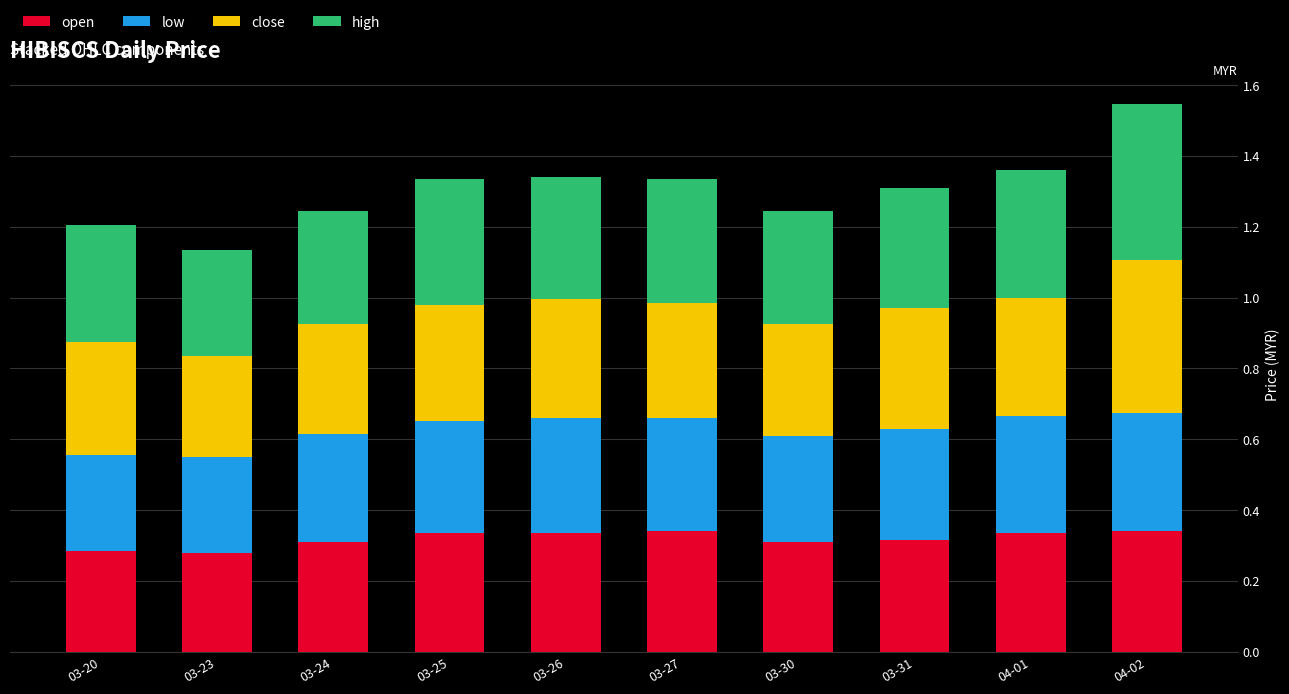

What is the sum of the open values at 03-27 and 03-30?

0.7